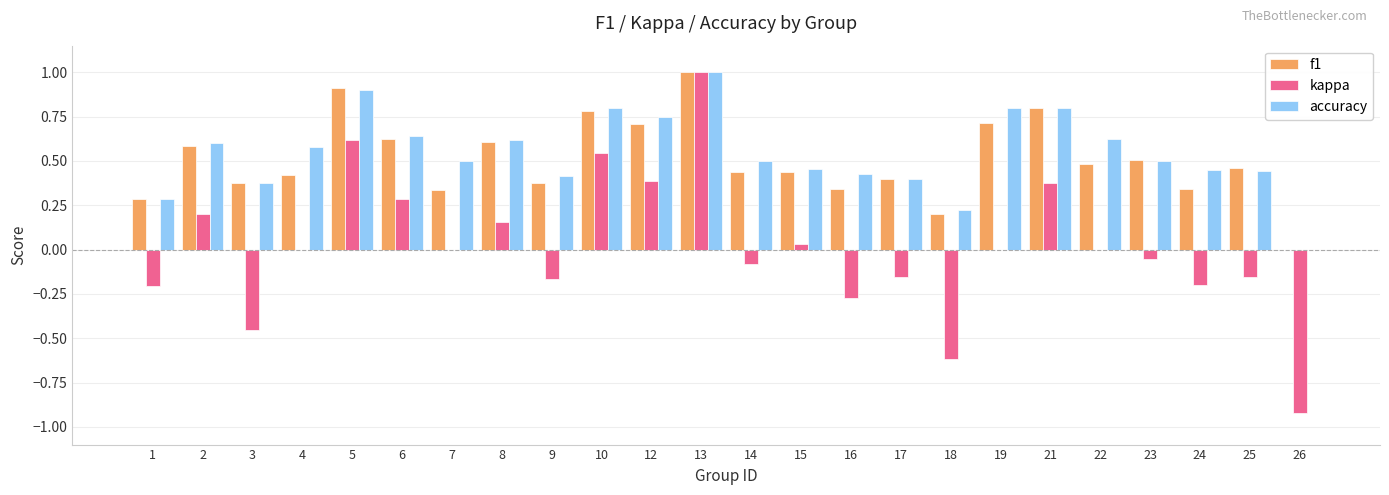

What are all the series names shown in the legend?

f1, kappa, accuracy